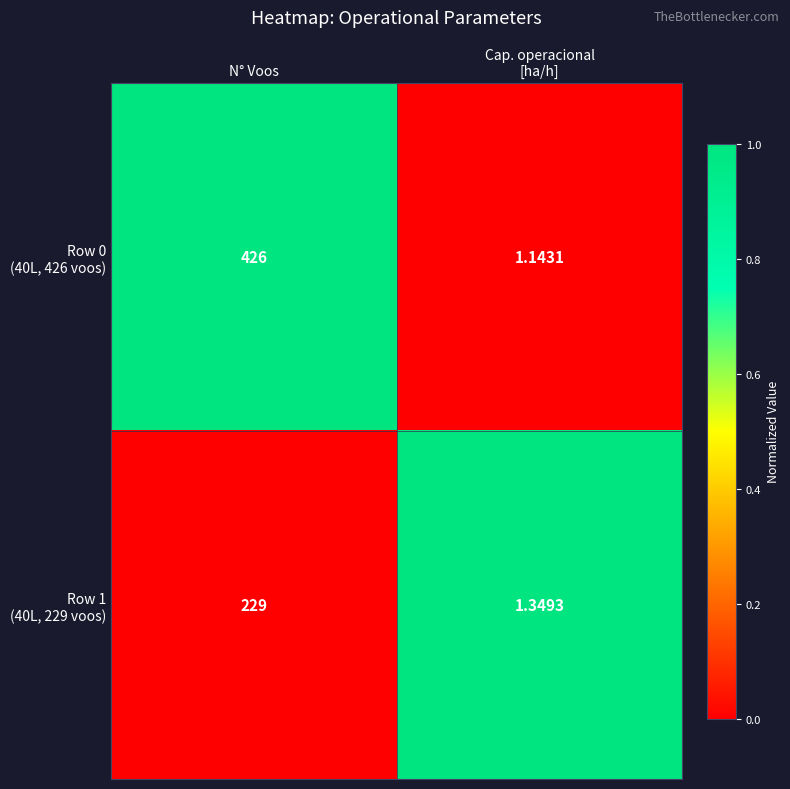

At which category is the sum across all series the highest?

N° Voos